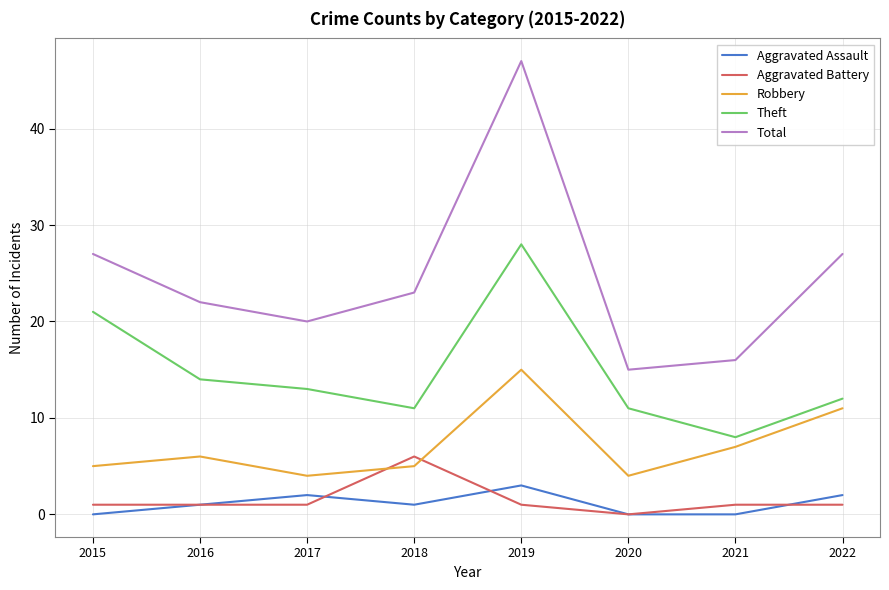

Reading left to right, list all the values displayed in this chart.

Aggravated Assault: 0	1	2	1	3	0	0	2
Aggravated Battery: 1	1	1	6	1	0	1	1
Robbery: 5	6	4	5	15	4	7	11
Theft: 21	14	13	11	28	11	8	12
Total: 27	22	20	23	47	15	16	27